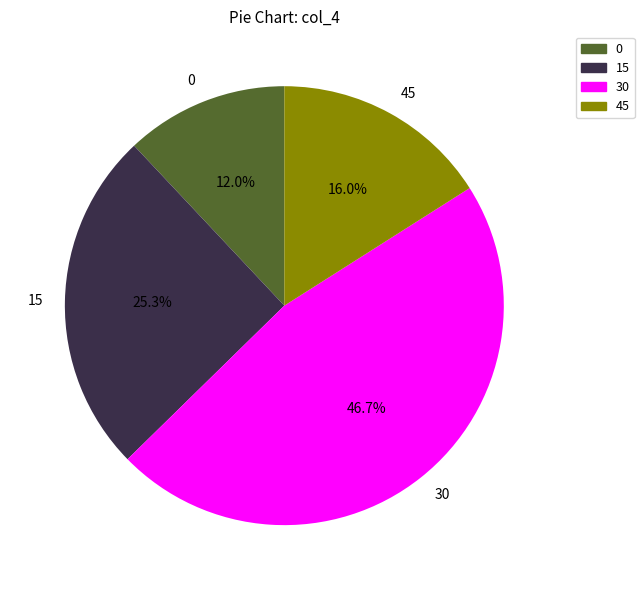

True or false: 30 accounts for 41% of the total.

False